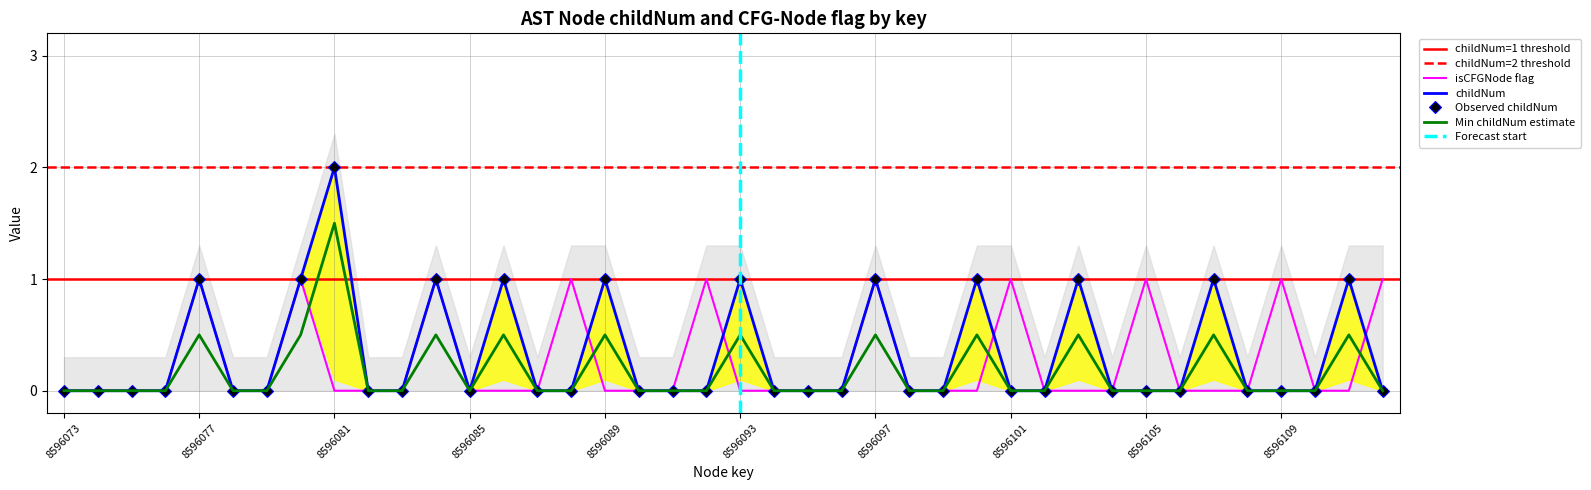

What is the sum of the isCFGNode_numeric values at 8596073 and 8596109?

1